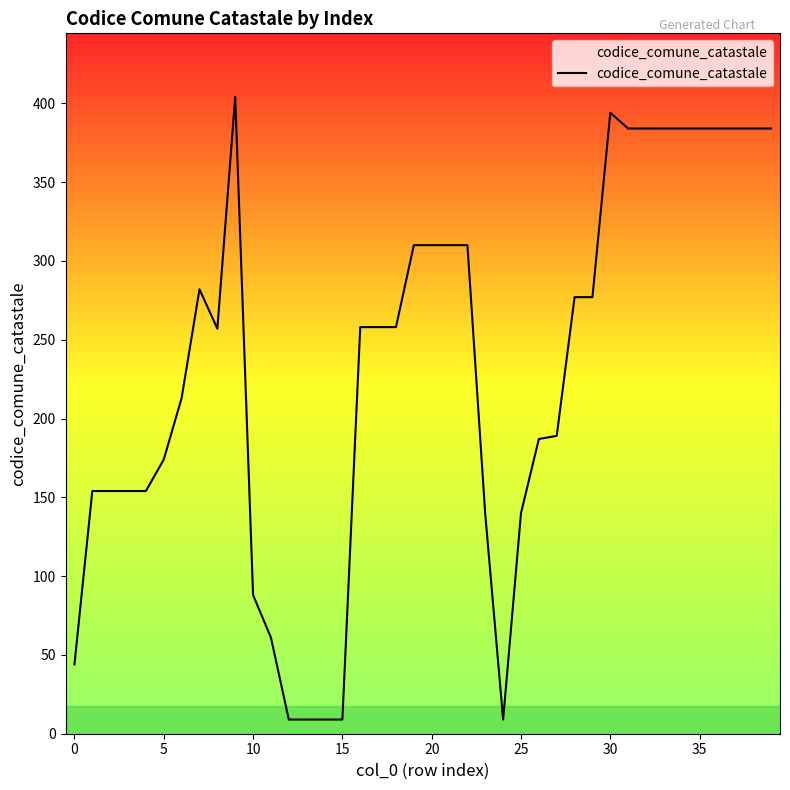

What is the difference between the maximum and minimum values?

395